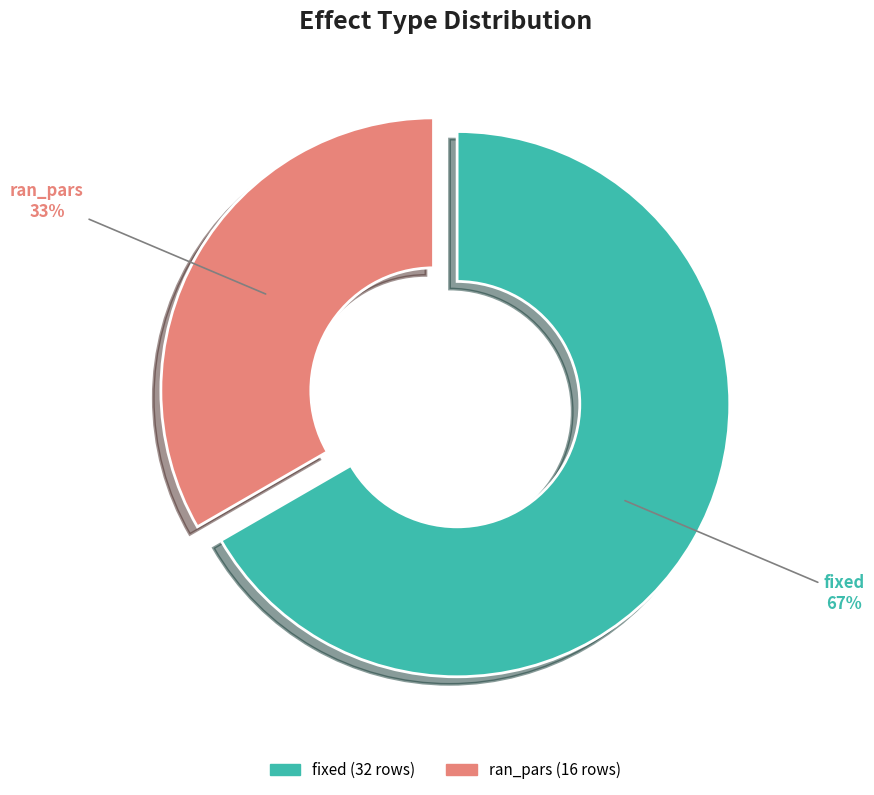

What is the majority slice?

fixed